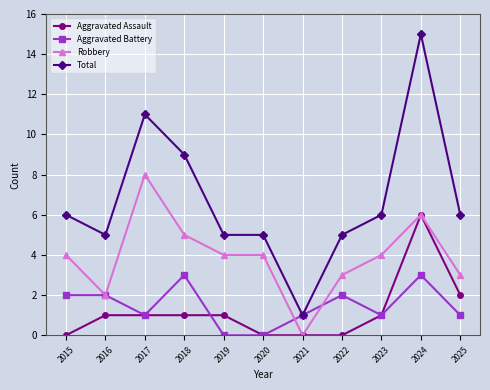

What is the maximum value shown in the chart?

15